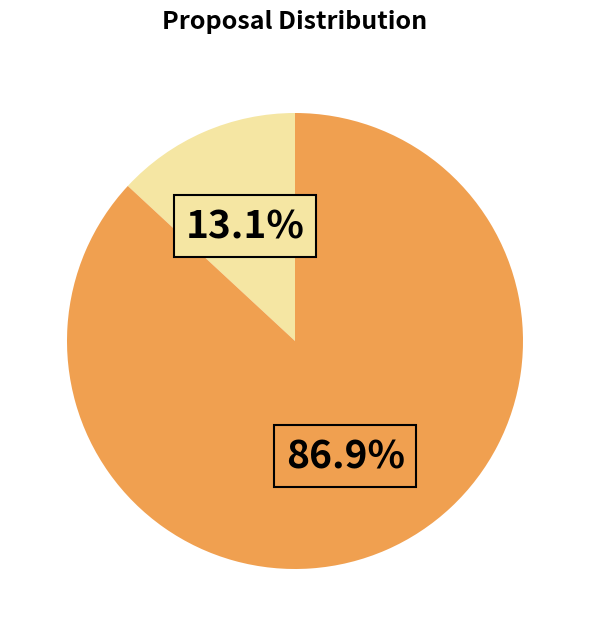

Does any single category account for the majority?

Yes